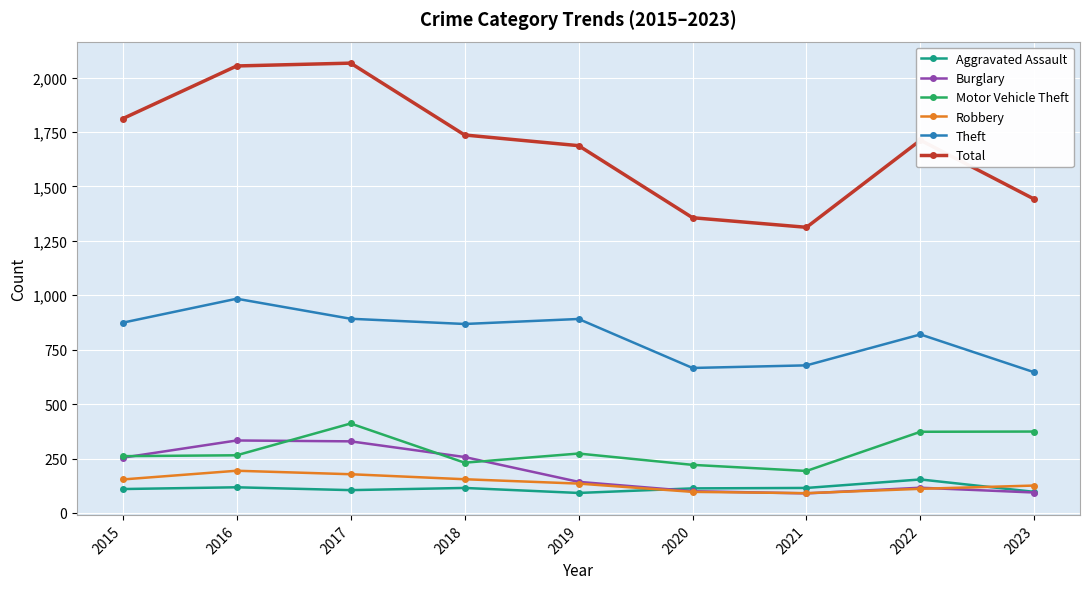

How many data points in Total are less than 1712?

4